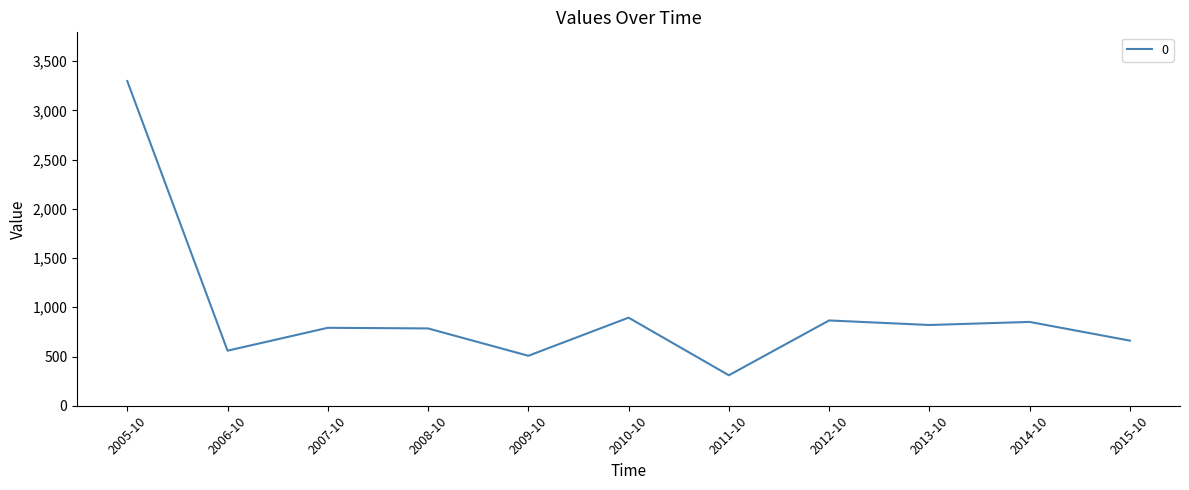

The value at 2008-10 is 785.1. True or false?

True